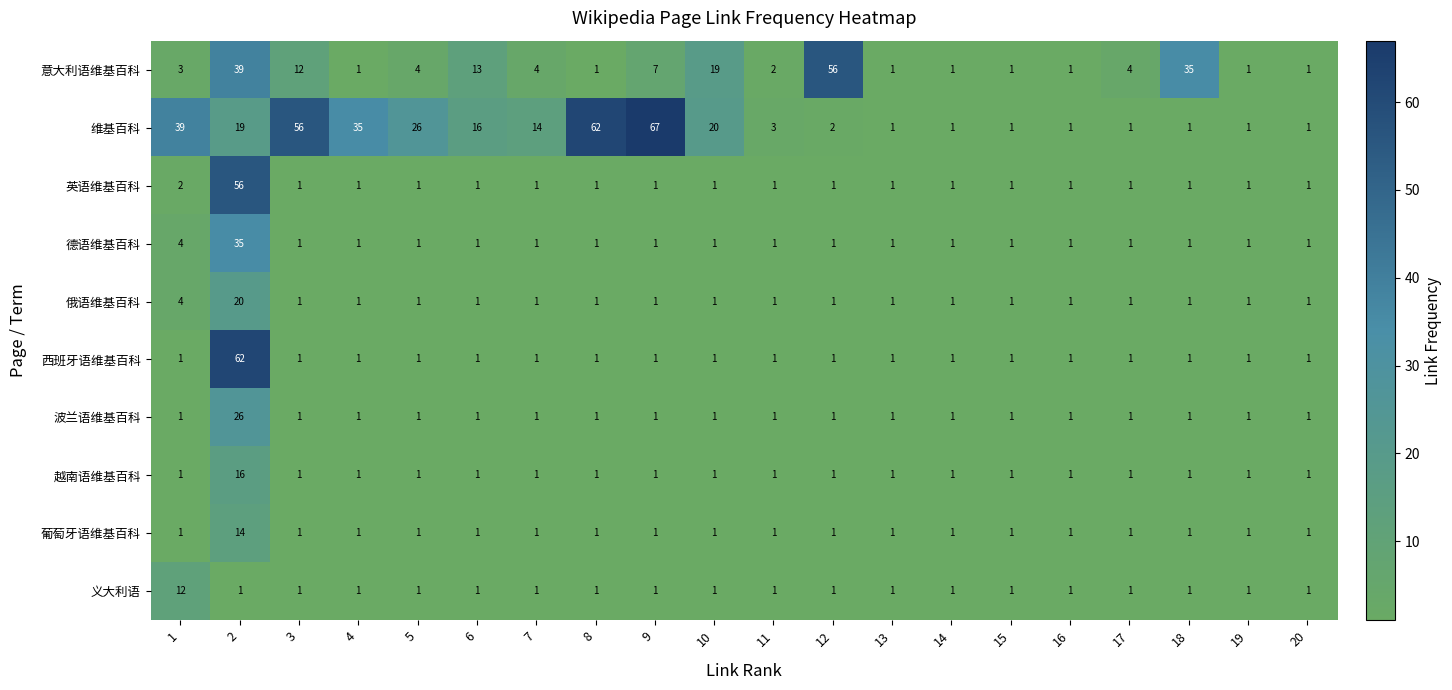

Is it true that 维基百科 equals 45 at 9?

False